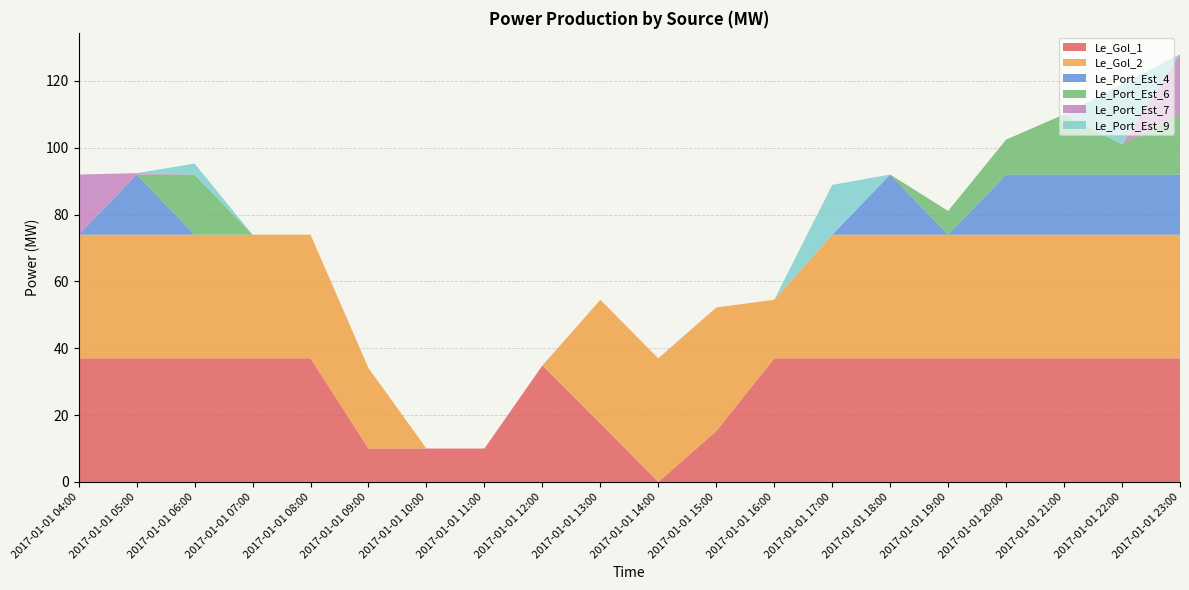

Reading left to right, extract all data points from this chart.

Le_Gol_1: 37.0	37.0	37.0	37.0	37.0	10.0	10.0	10.0	34.8	17.5	0.0	15.2	37.0	37.0	37.0	37.0	37.0	37.0	37.0	37.0
Le_Gol_2: 37.0	37.0	37.0	37.0	37.0	24.1	0.0	0.0	0.0	37.0	37.0	37.0	17.5	37.0	37.0	37.0	37.0	37.0	37.0	37.0
Le_Port_Est_4: 0.0	18.0	0.0	0.0	0.0	0.0	0.0	0.0	0.0	0.0	0.0	0.0	0.0	0.0	18.0	0.0	18.0	18.0	18.0	18.0
Le_Port_Est_6: 0.0	0.0	18.0	0.0	0.0	0.0	0.0	0.0	0.0	0.0	0.0	0.0	0.0	0.0	0.0	7.1	10.4	18.0	9.1	18.0
Le_Port_Est_7: 18.0	0.4	0.0	0.0	0.0	0.0	0.0	0.0	0.0	0.0	0.0	0.0	0.0	0.0	0.0	0.0	0.0	0.0	0.0	18.0
Le_Port_Est_9: 0.0	0.0	3.3	0.0	0.0	0.0	0.0	0.0	0.0	0.0	0.0	0.0	0.0	14.9	0.0	0.0	0.0	0.0	18.0	0.0